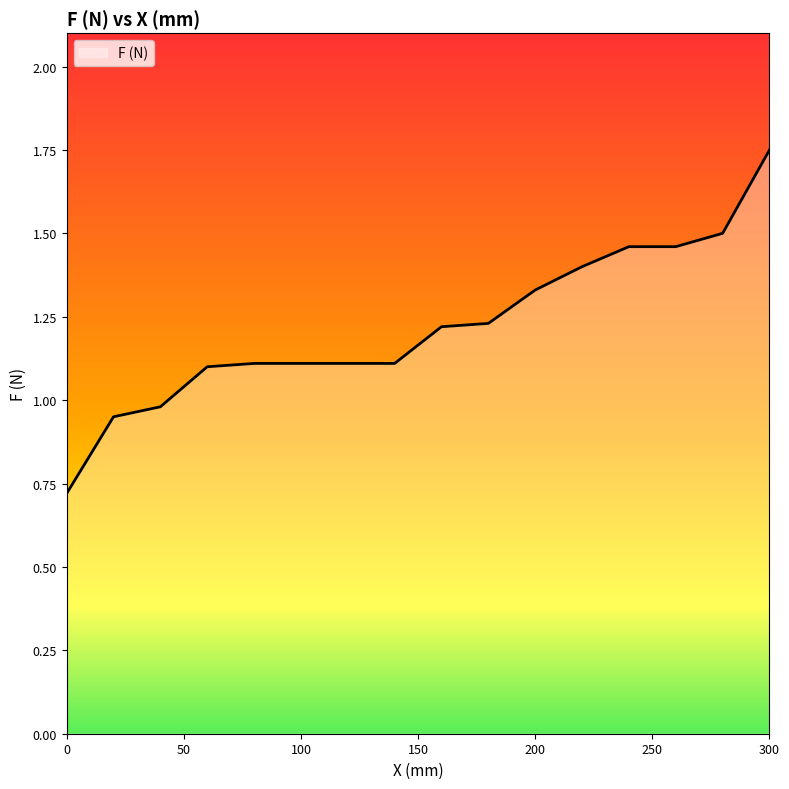

What is the sum of all values?

19.5